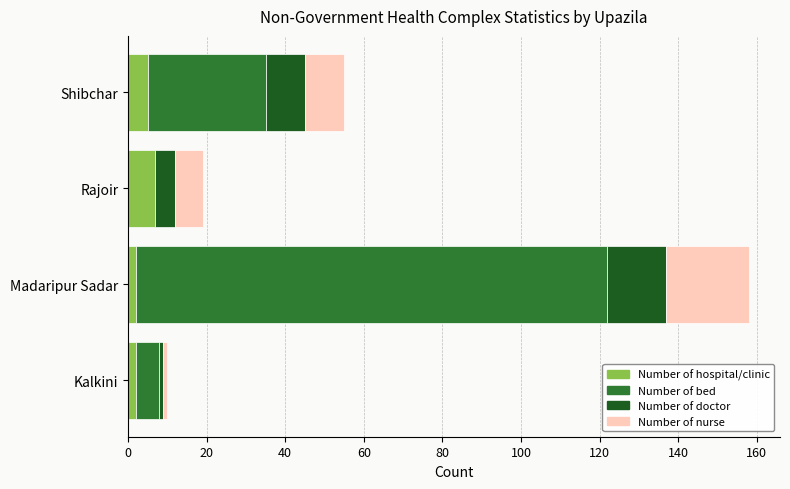

The value of Number of hospital/clinic at Rajoir is 7. True or false?

True